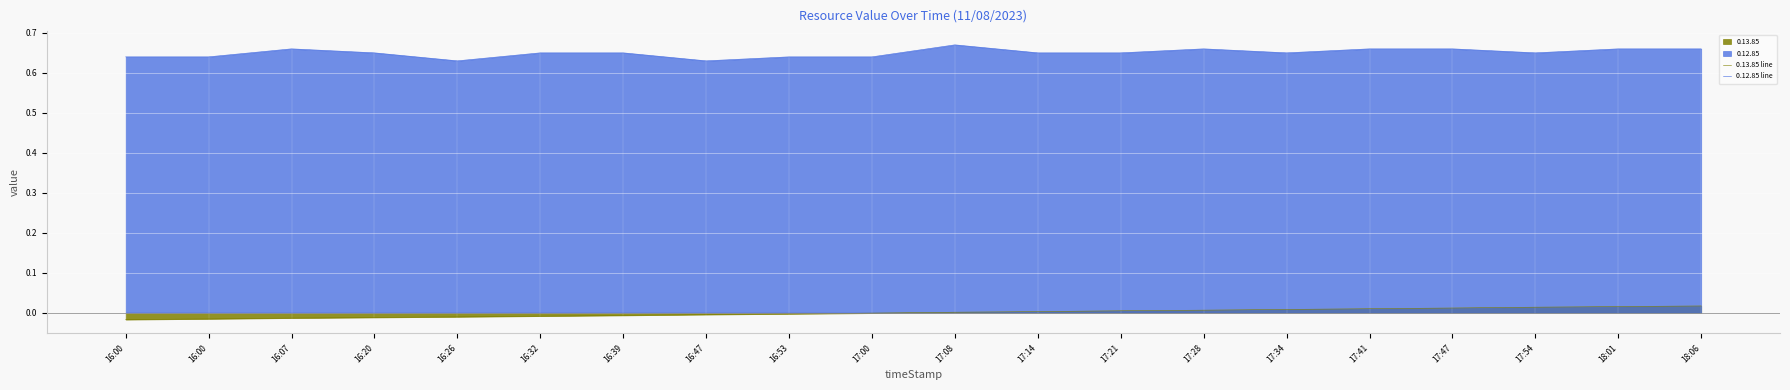

The value of 0.13.85 line at 16:07 is -0.0. True or false?

False